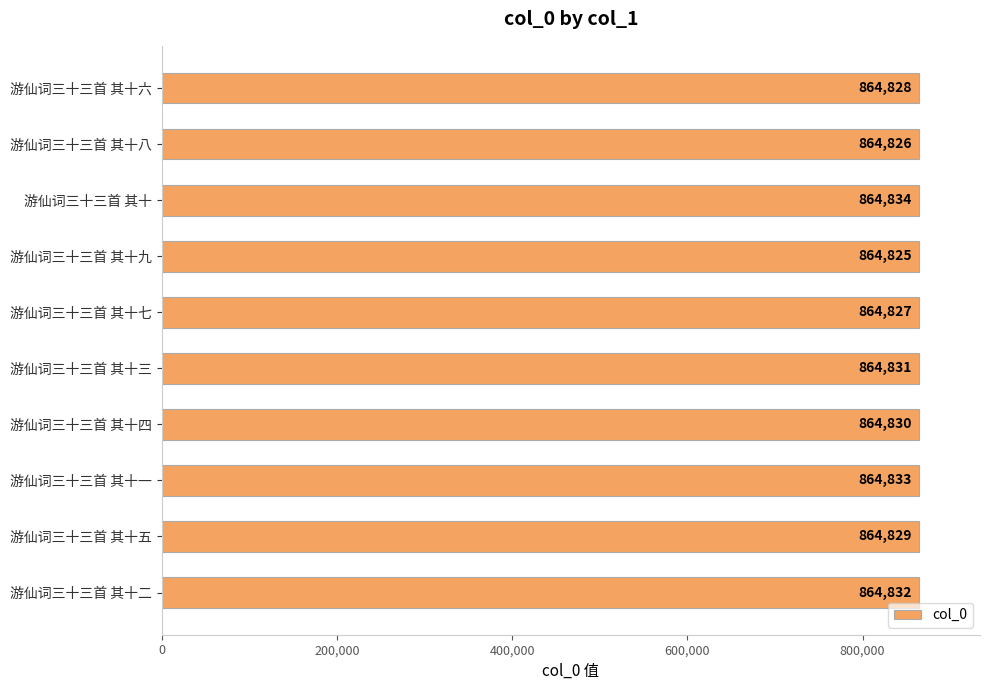

Where is the data nearest to the value 864829?

游仙词三十三首 其十五